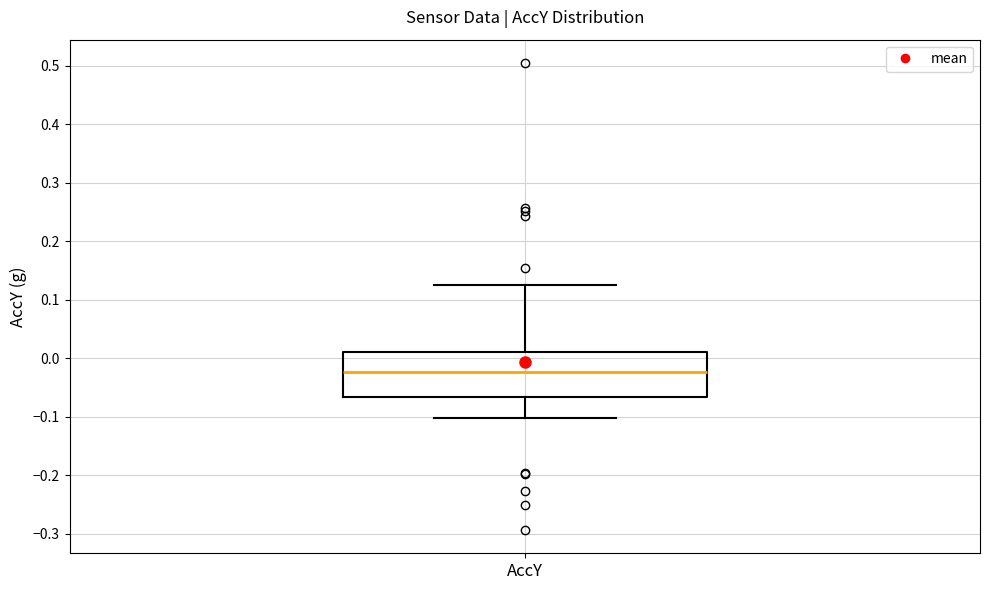

Read this box plot against the y-axis: the position of the median line, the range covered by the box, and the ends of both whiskers. The values are not printed on the chart, so give them approximately, as read against the axis.

median -0.02, box -0.07 to 0.01, whiskers -0.10 to 0.13